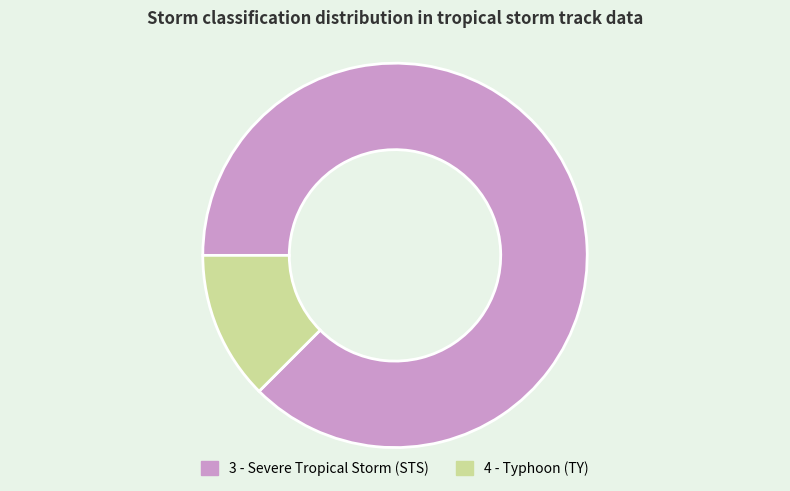

Rank the categories by value from lowest to highest.

4 - Typhoon (TY), 3 - Severe Tropical Storm (STS)